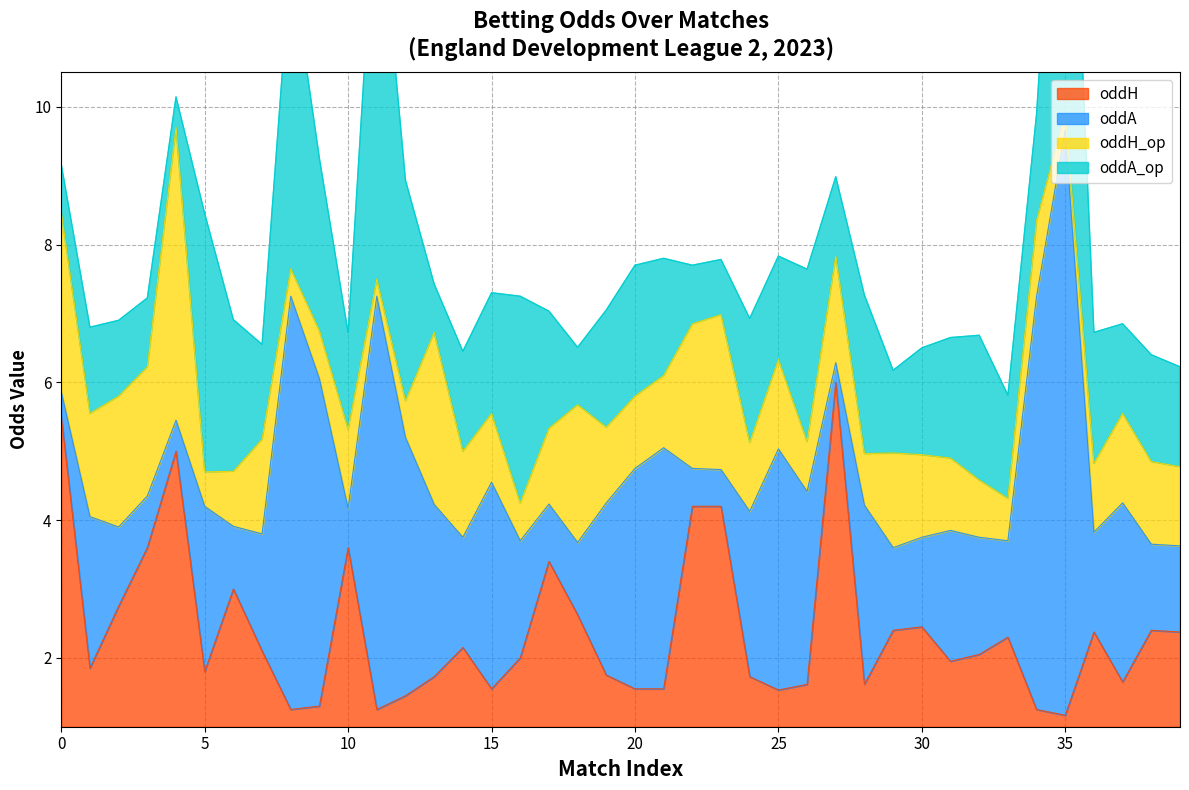

What is the maximum value for oddH?

6.0